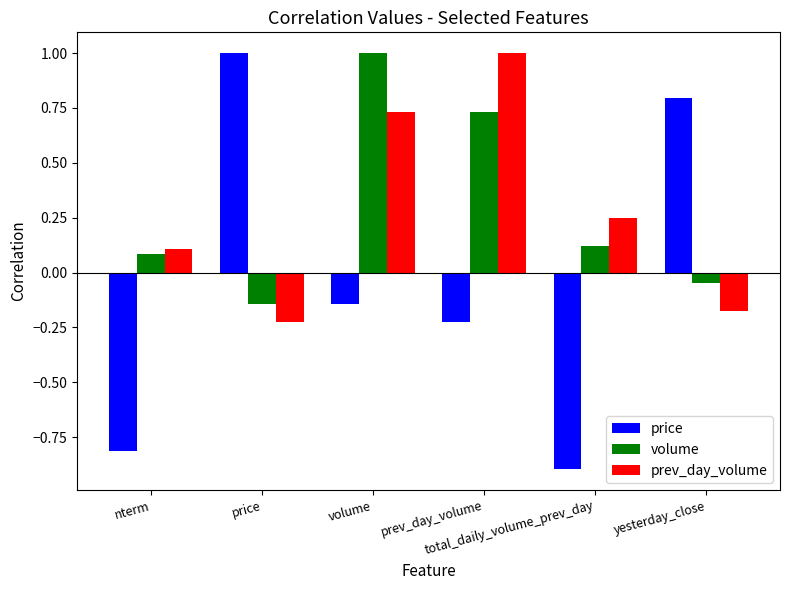

How many negative values does the price series have?

4